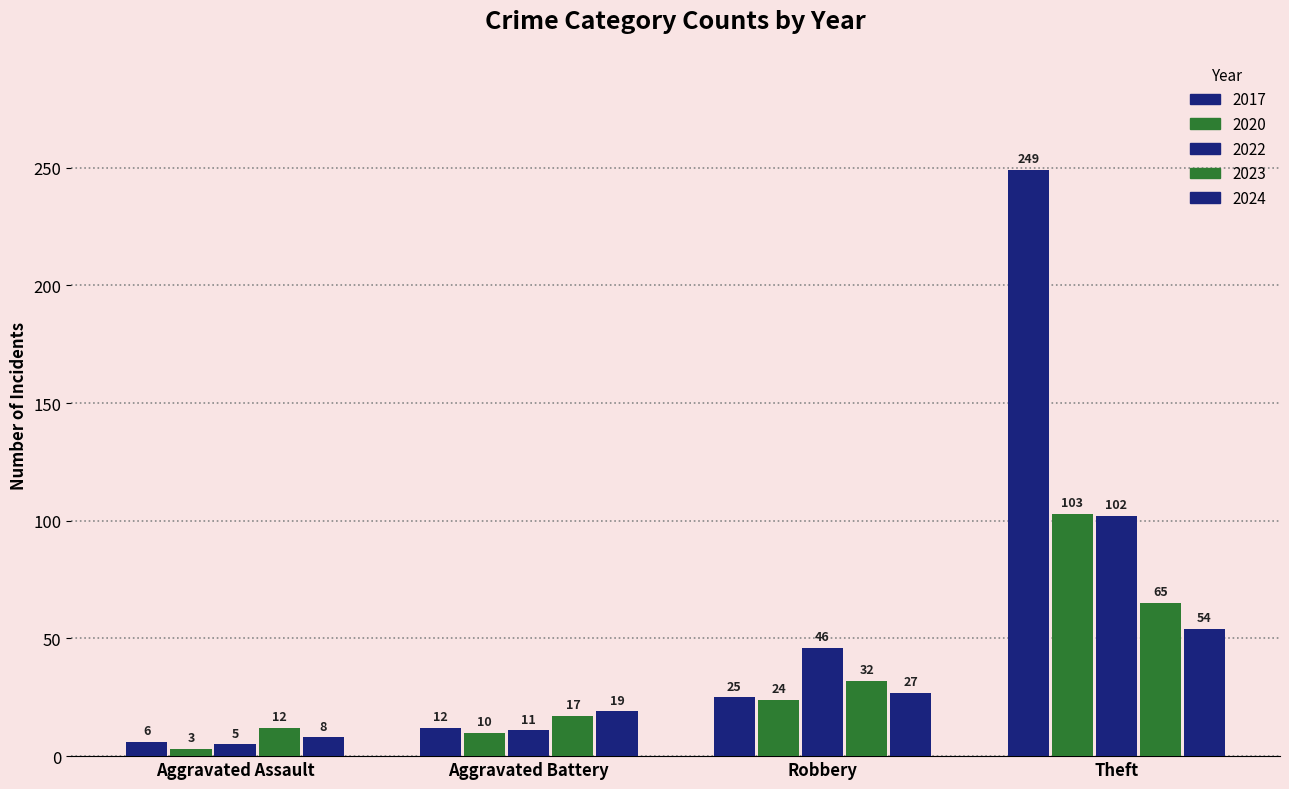

How many groups of bars are there?

4